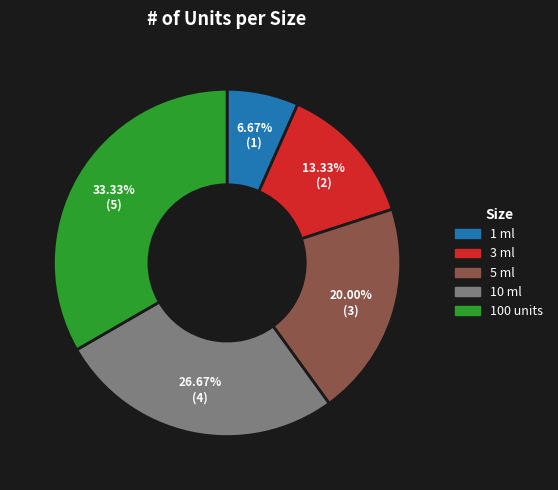

To the nearest percent, what portion does 1 ml represent?

7%